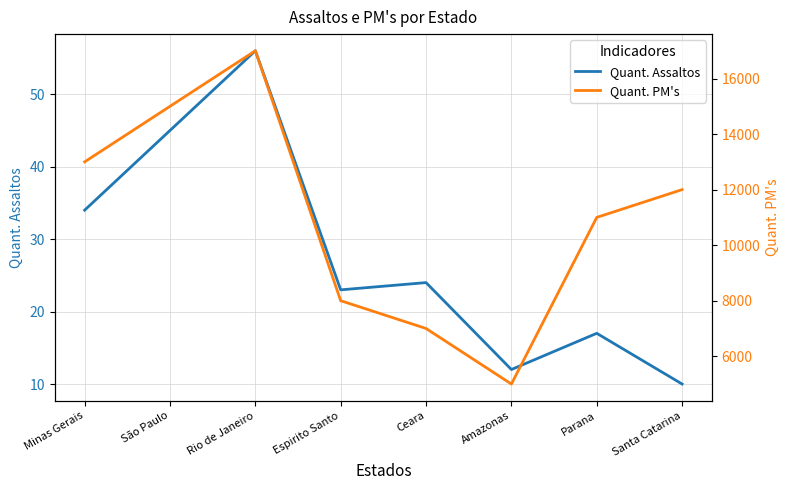

Reading right to left, list all the values displayed in this chart.

Quant. Assaltos: 10	17	12	24	23	56	45	34
Quant. PM's: 12000	11000	5000	7000	8000	17000	15000	13000